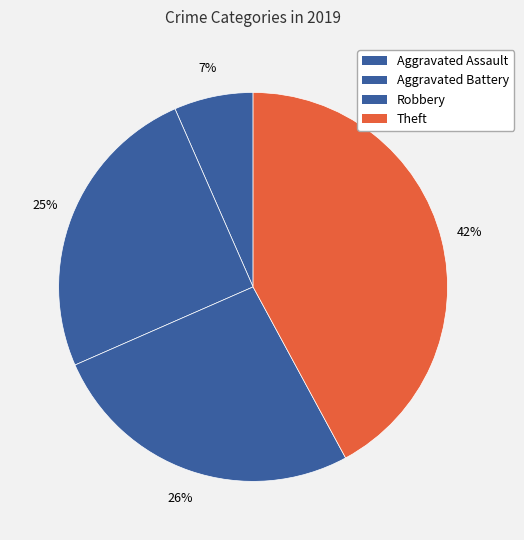

Rank the categories by value from lowest to highest.

Aggravated Assault, Aggravated Battery, Robbery, Theft